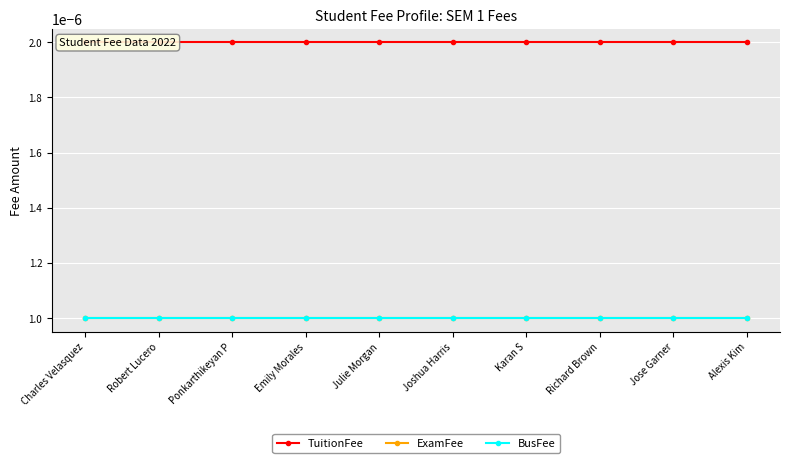

At which label is BusFee closest to 0?

Charles Velasquez